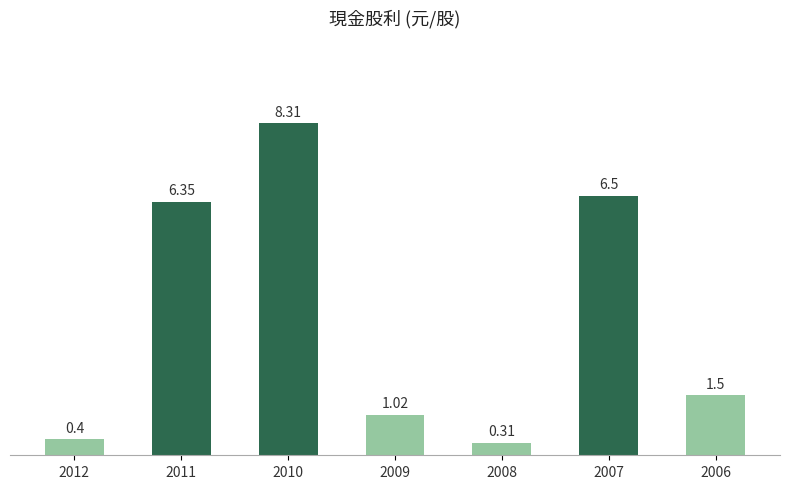

List the labels in order of value, smallest first.

2008, 2012, 2009, 2006, 2011, 2007, 2010